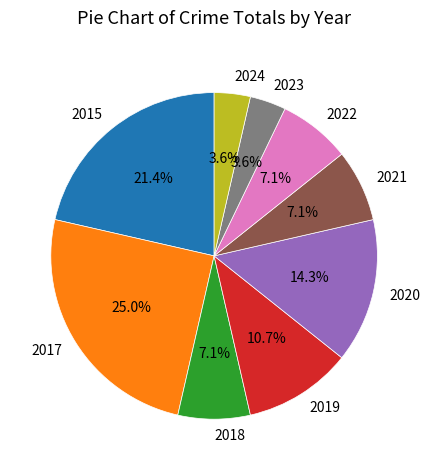

Is there a majority slice in this chart?

No